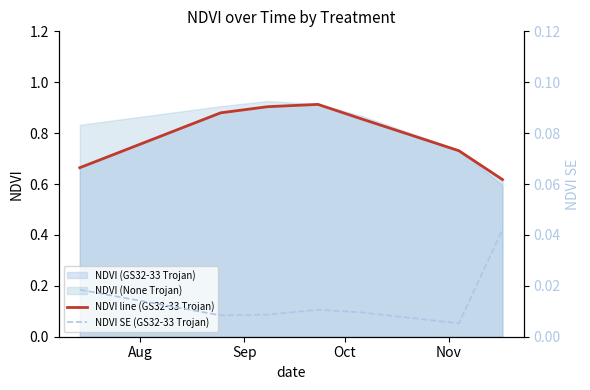

Is the value of NDVI SE (GS32-33 Trojan) at Nov greater than the value of NDVI line (GS32-33 Trojan) at Sep?

No